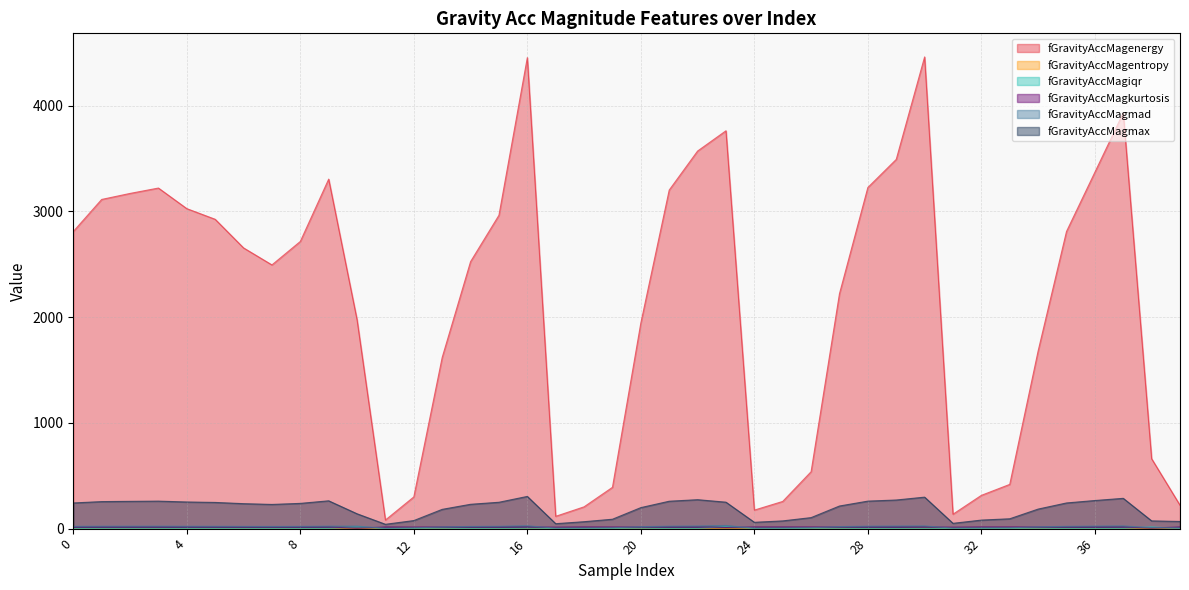

Which series has the largest range (max minus min)?

fGravityAccMagenergy